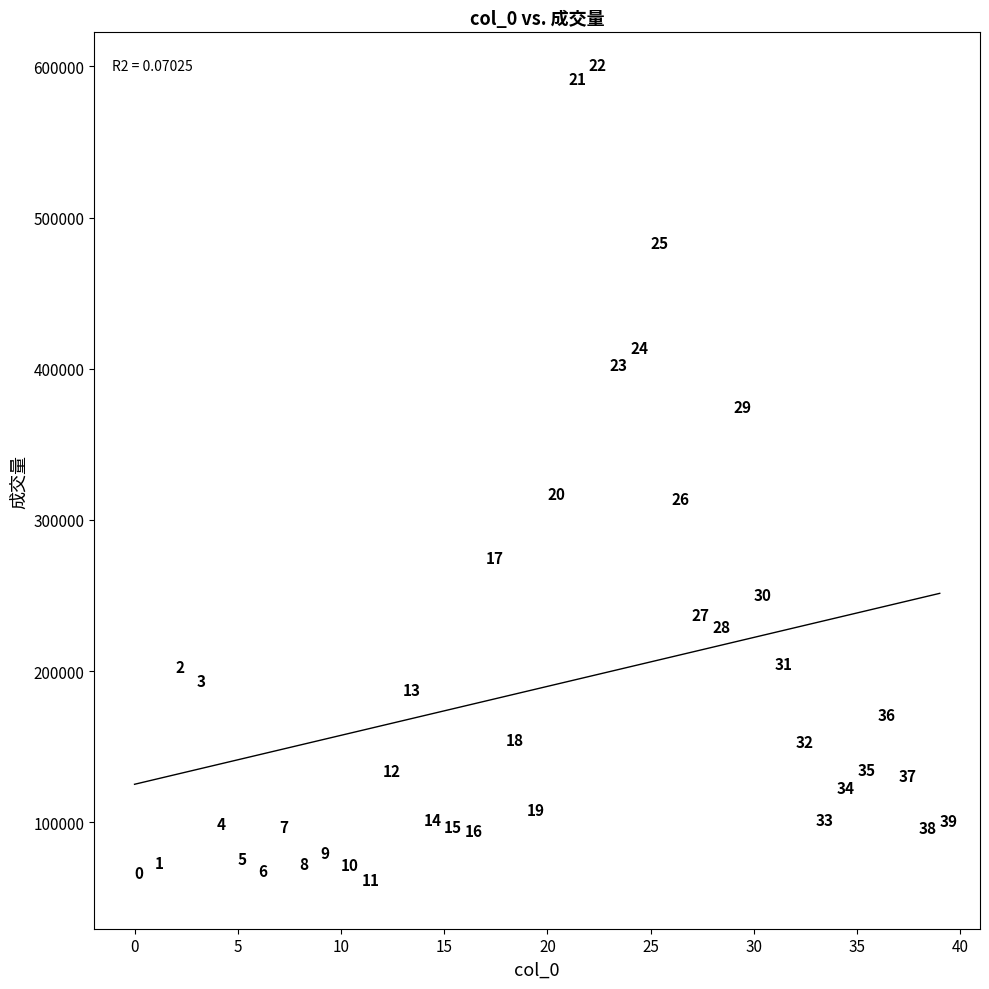

What Y value in the scatter plot is closest to 326099?

312030